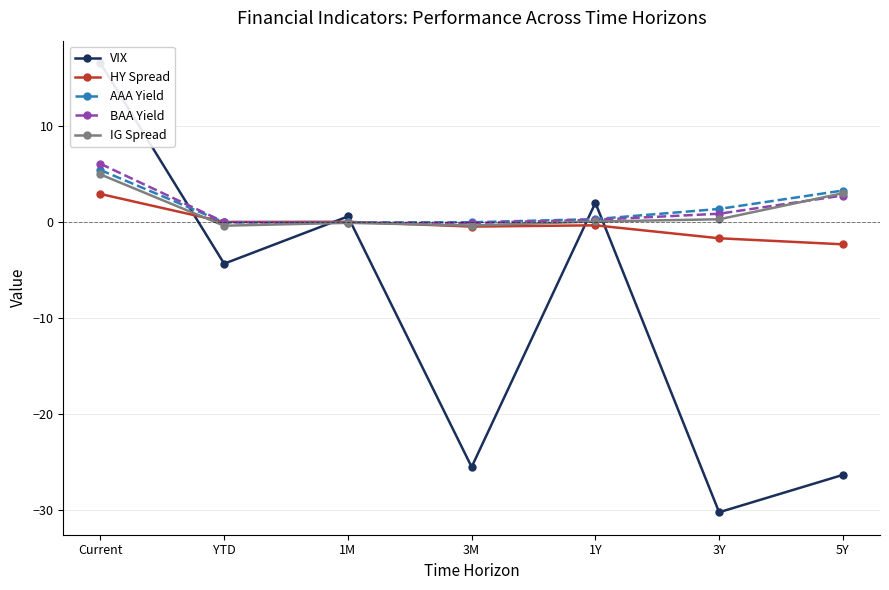

Reading left to right, extract all data points from this chart.

VIX: Current=16.6	YTD=-4.3	1M=0.6	3M=-25.5	1Y=2.0	3Y=-30.3	5Y=-26.4
HY Spread: Current=3.0	YTD=0.0	1M=0.1	3M=-0.5	1Y=-0.3	3Y=-1.7	5Y=-2.3
AAA Yield: Current=5.5	YTD=-0.0	1M=-0.0	3M=0.0	1Y=0.3	3Y=1.4	5Y=3.3
BAA Yield: Current=6.1	YTD=0.0	1M=-0.1	3M=-0.1	1Y=0.3	3Y=0.9	5Y=2.8
IG Spread: Current=5.0	YTD=-0.4	1M=-0.1	3M=-0.3	1Y=0.1	3Y=0.3	5Y=3.0